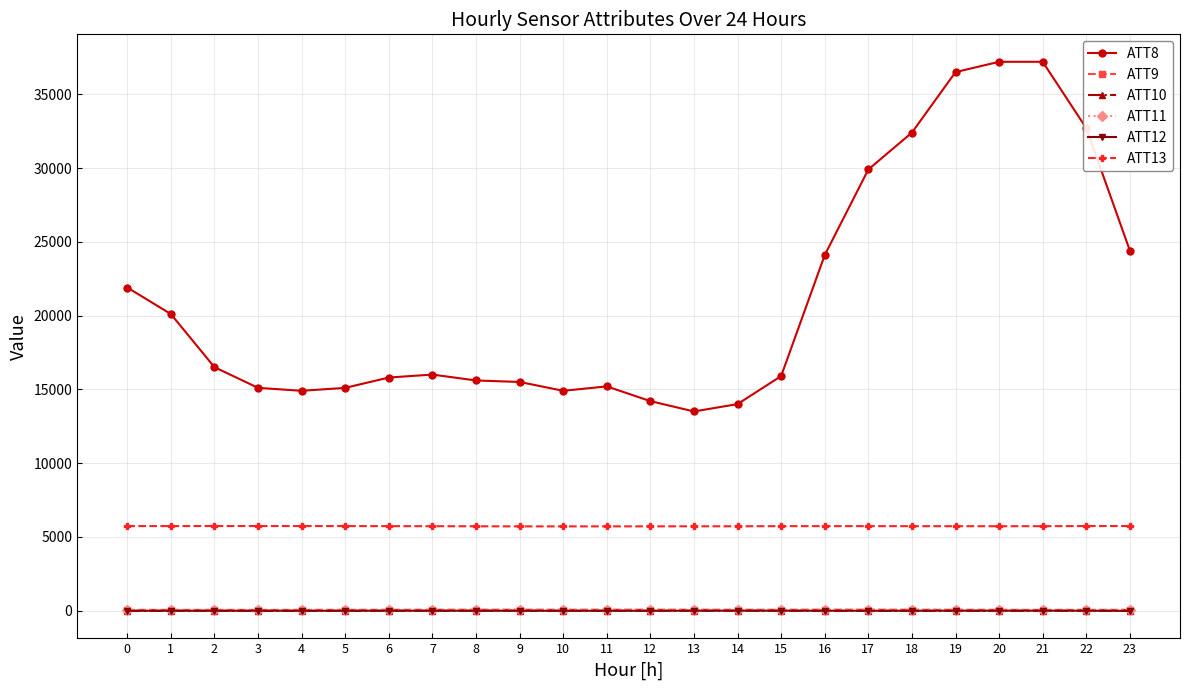

What is the maximum value for ATT10?

-1.8